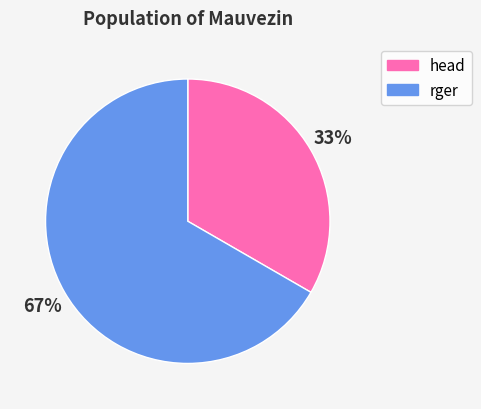

Do rger and head together represent more than half of the pie?

Yes